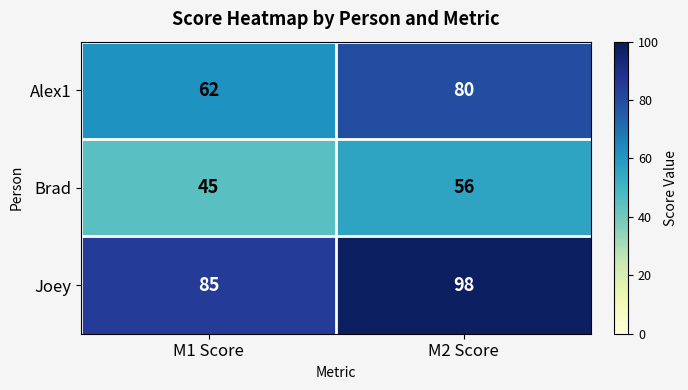

What is the maximum value shown in the chart?

98